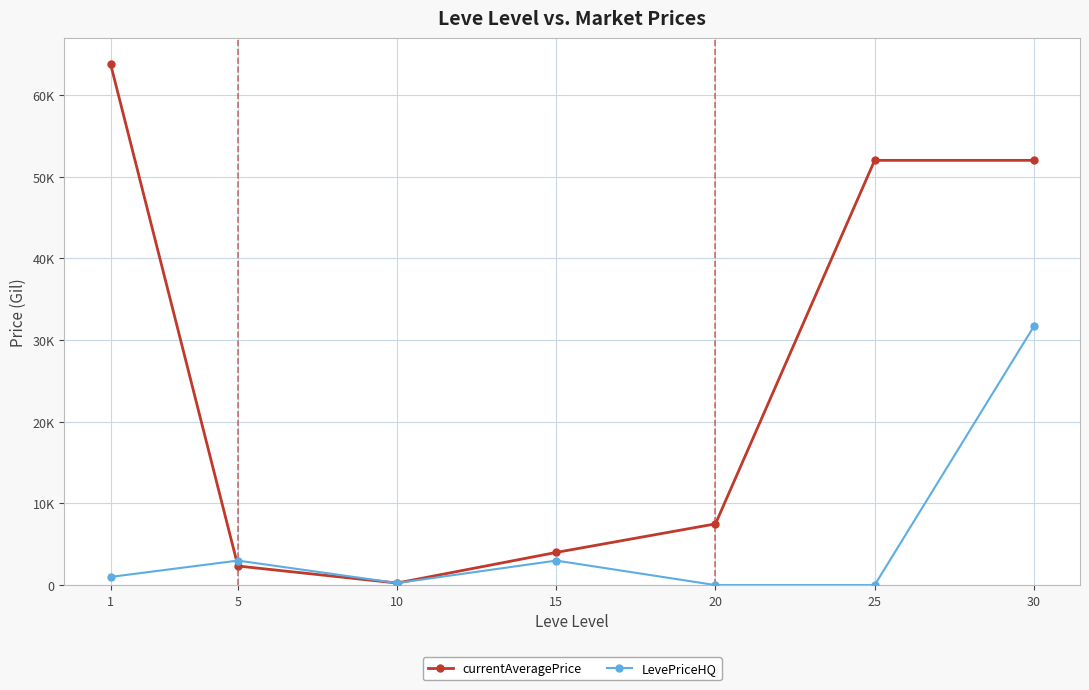

What is the highest value of the LevePriceHQ series?

31666.3